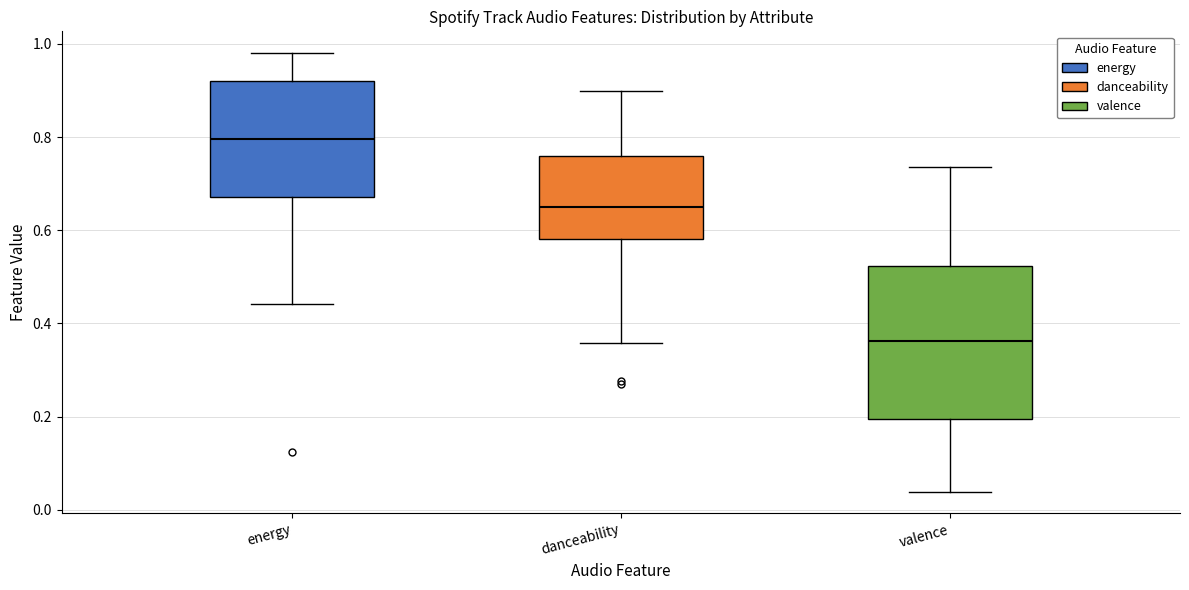

Which box has the highest median line?

energy